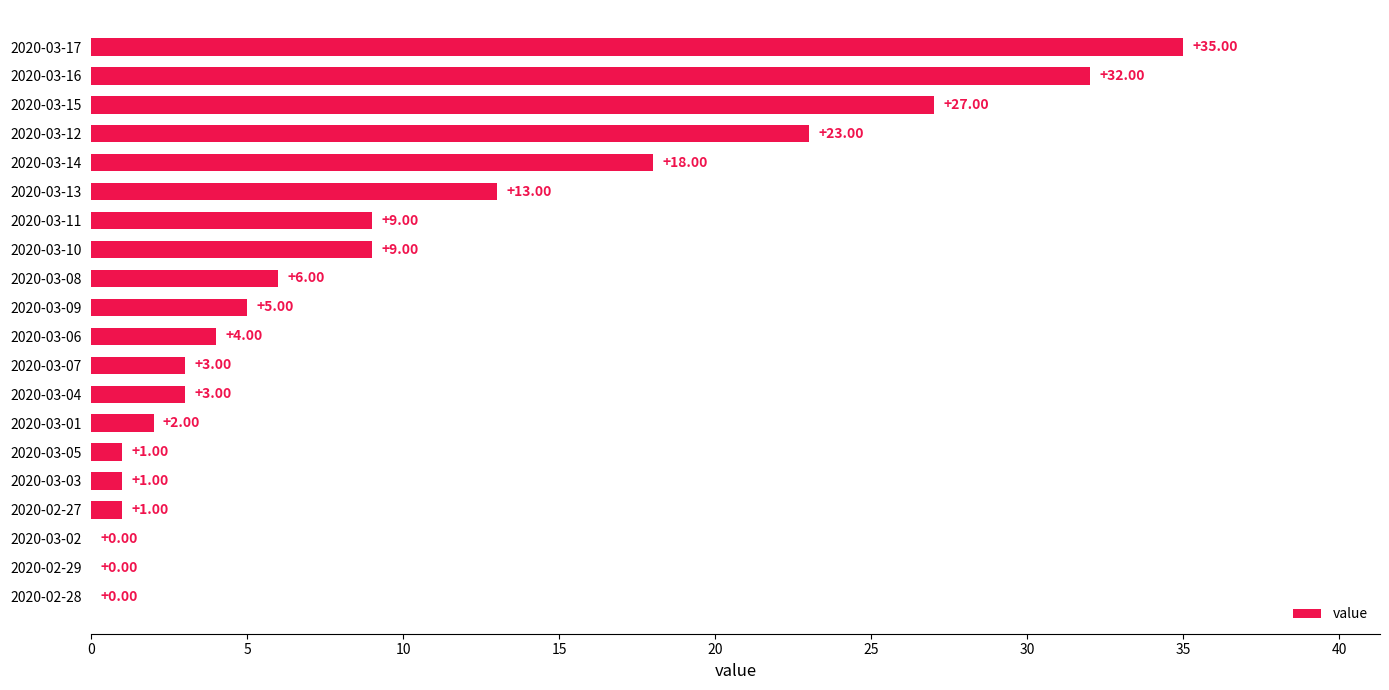

Which has a higher value, 2020-03-04 or 2020-03-03?

2020-03-04